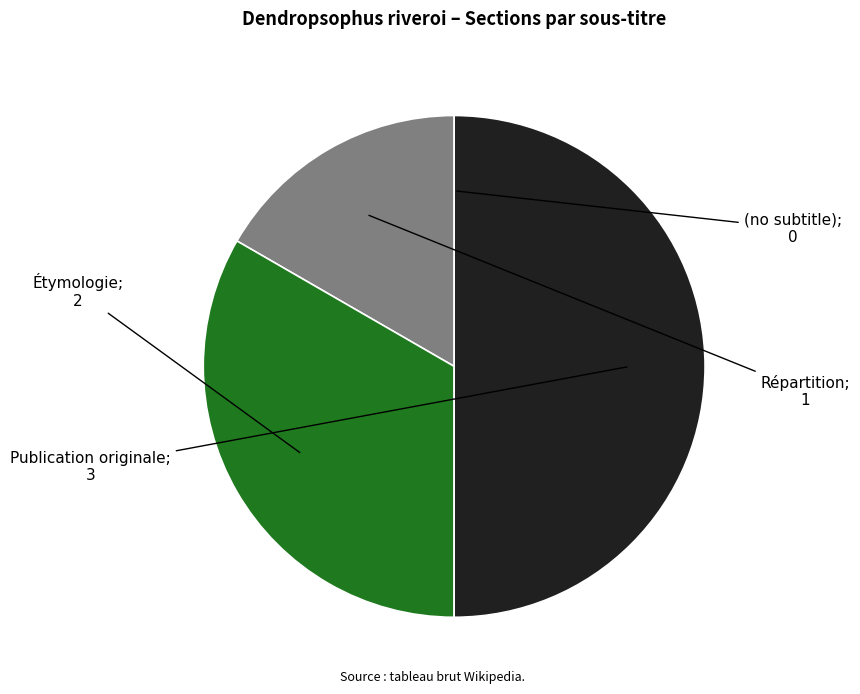

How many slices are in this pie chart?

4